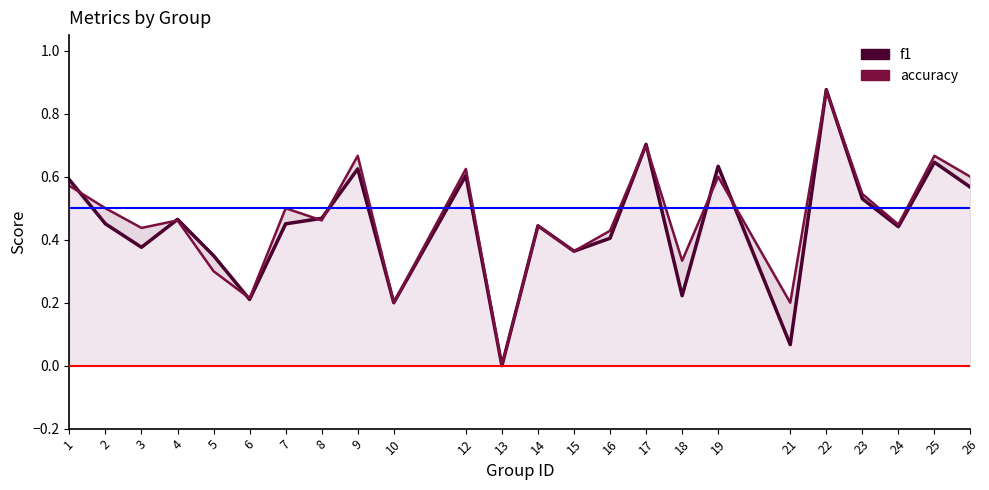

Count the number of categories in the chart.

24